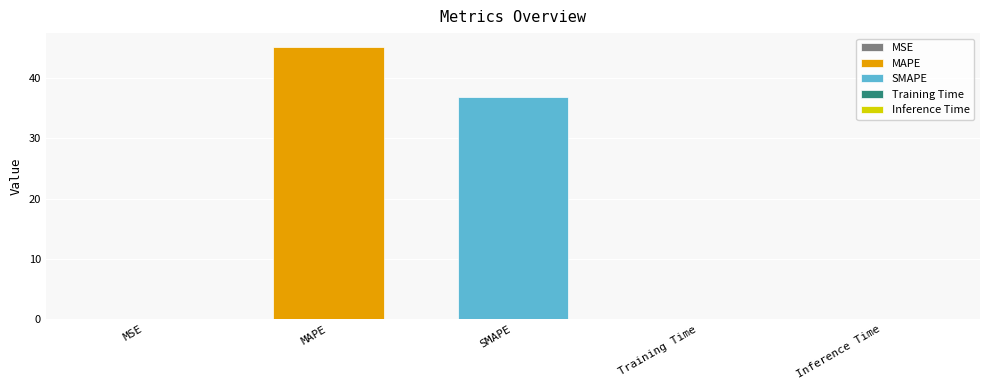

Reading left to right, extract all data points from this chart.

MSE=0.0	MAPE=45.2	SMAPE=36.9	Training Time=0.0	Inference Time=0.0